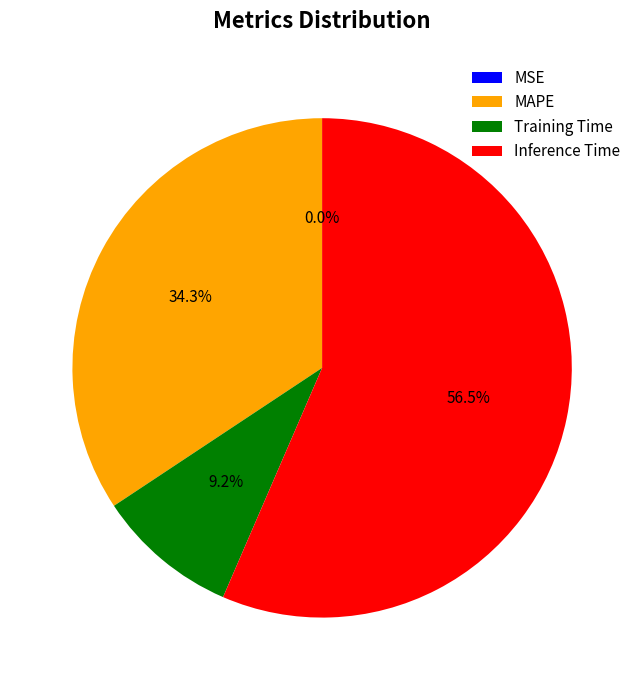

What is the majority slice?

Inference Time